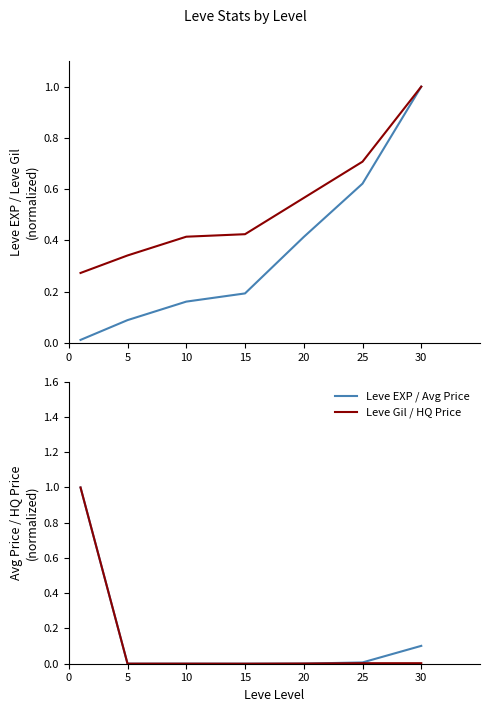

True or false: LevePriceHQ has a value of 1.0 at 0.

True